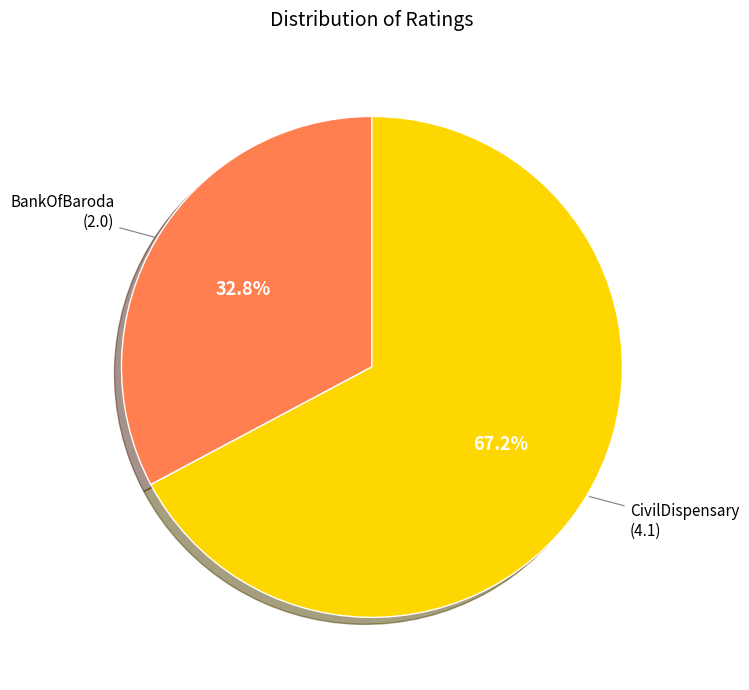

Is there any slice that represents more than half of the pie?

Yes